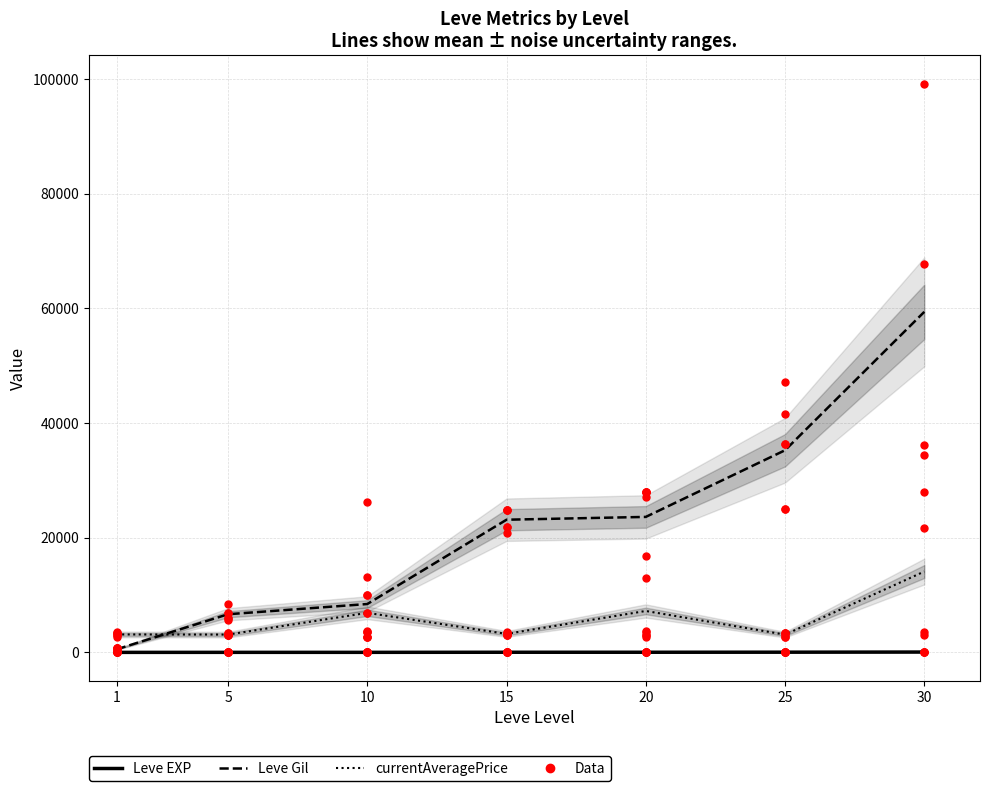

At which category is the sum across all series the highest?

30